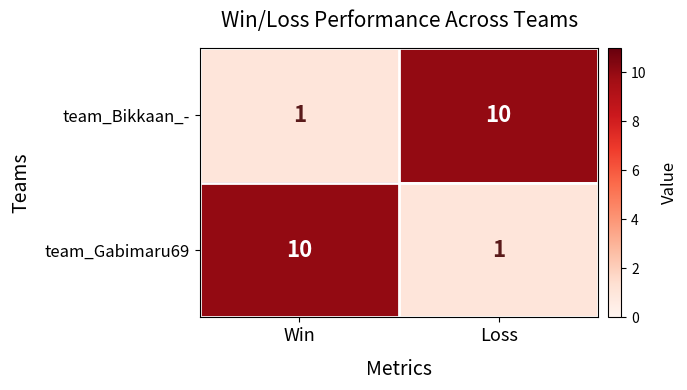

How many distinct data groups are displayed?

2